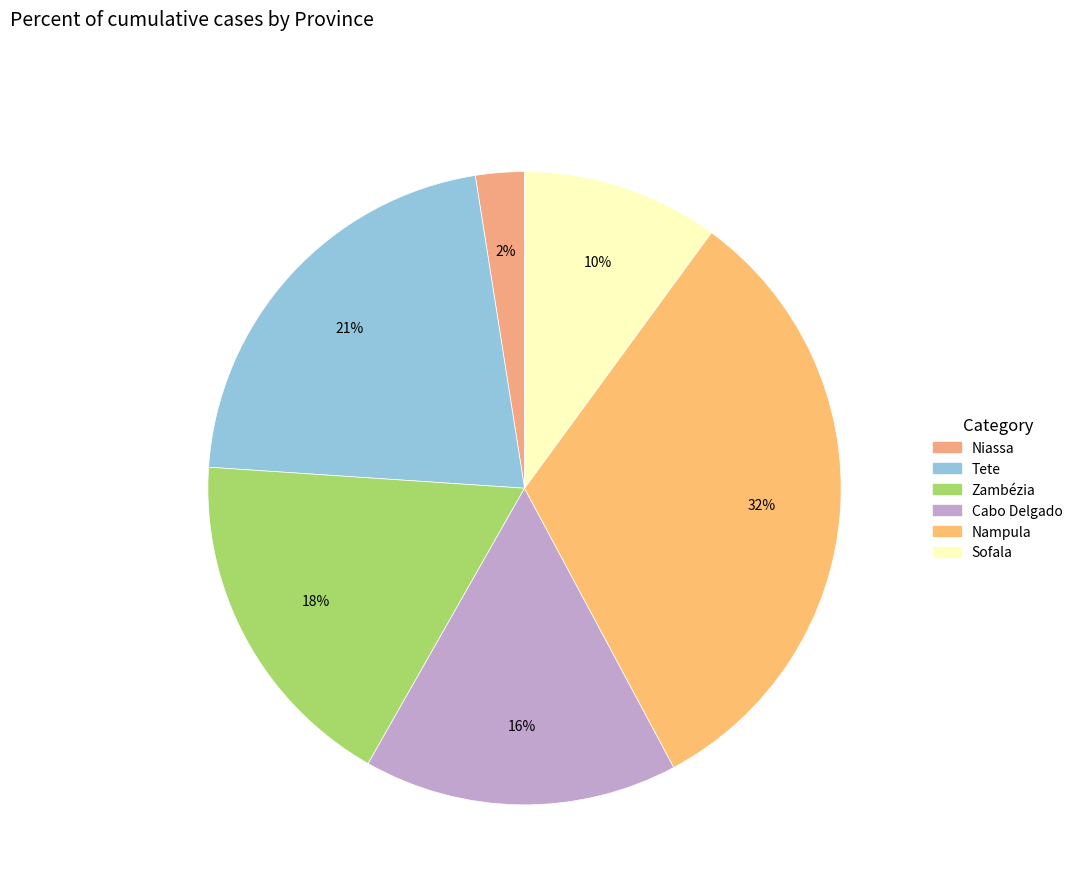

Is it true that Zambézia is 18% of the pie?

True